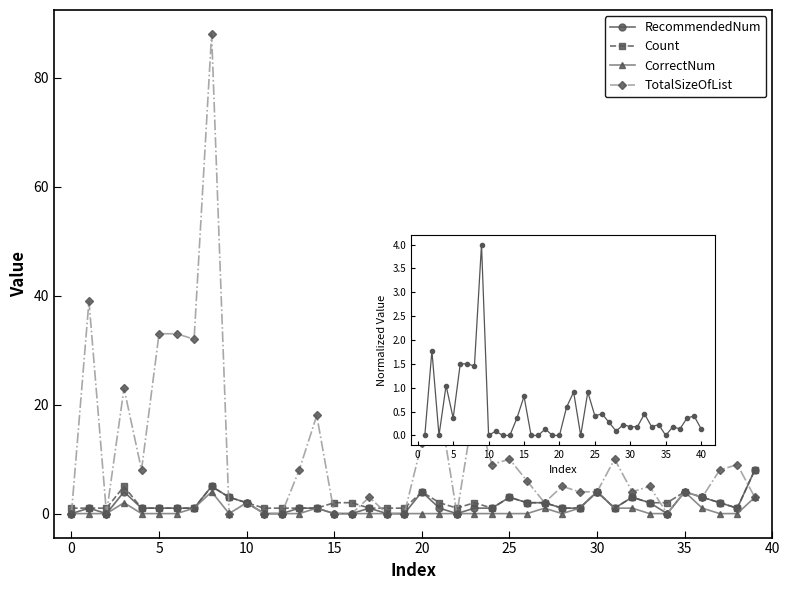

The TotalSizeOfList series shows 15.1 at 31. True or false?

False